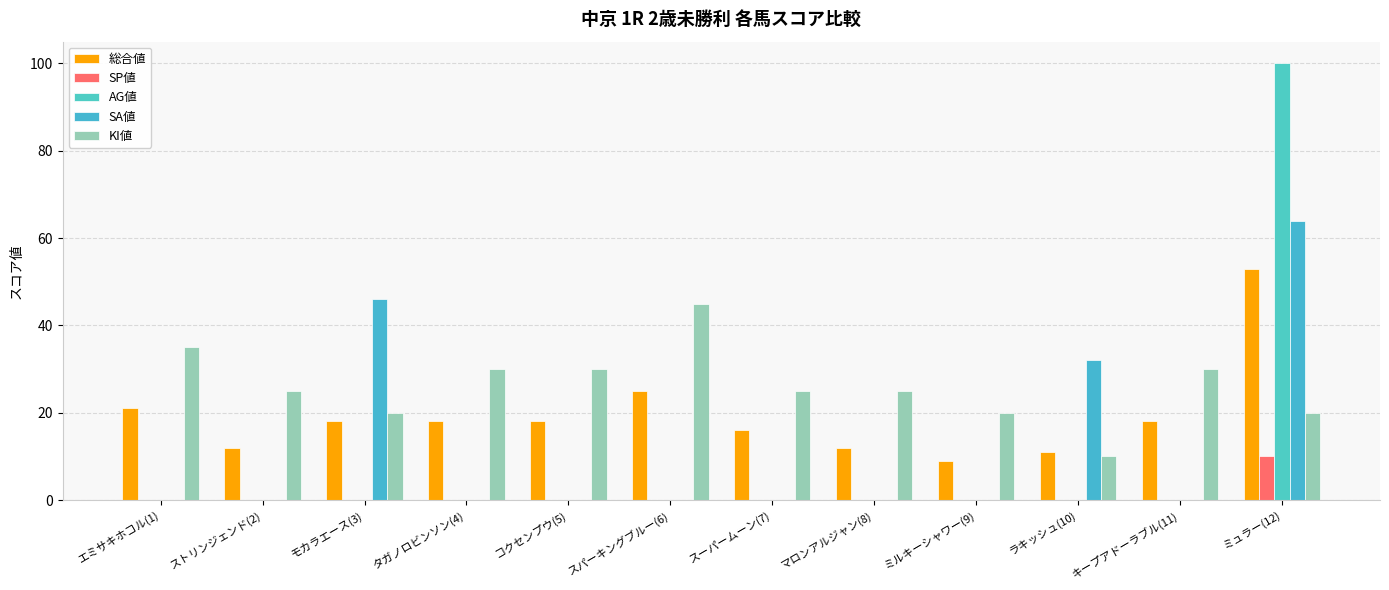

How many groups of bars are there?

12